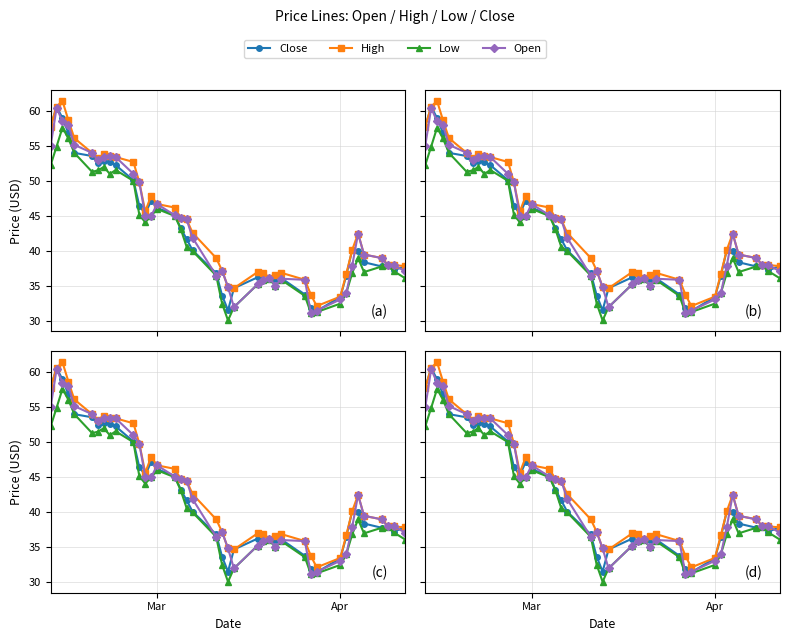

In Open, how many points are higher than both neighbors (excluding endpoints)?

7